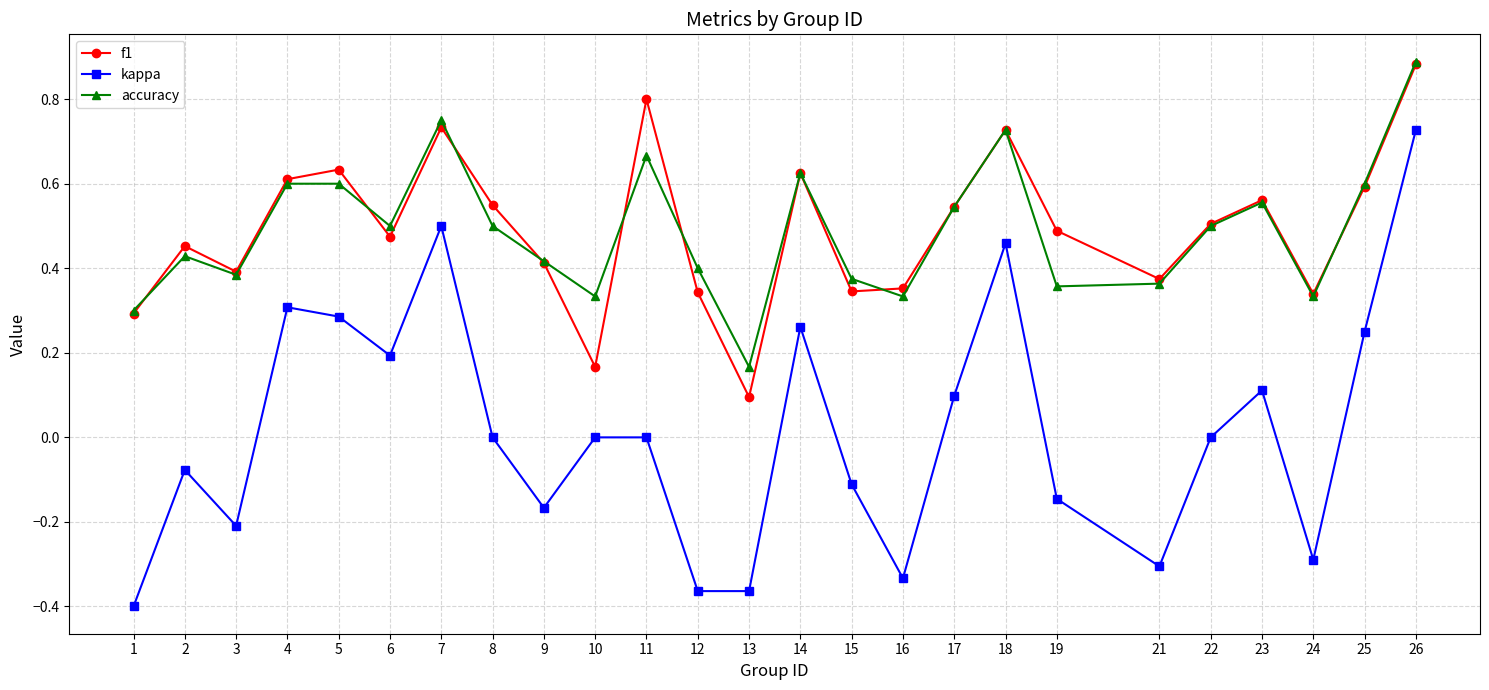

Is the value of kappa at 16 greater than the value of f1 at 5?

No